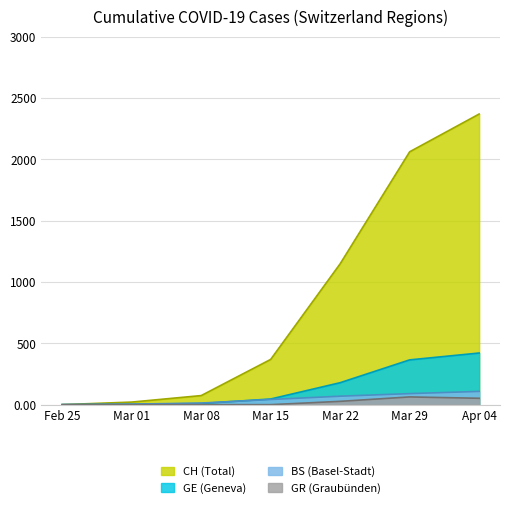

What is the greatest value displayed?

2370